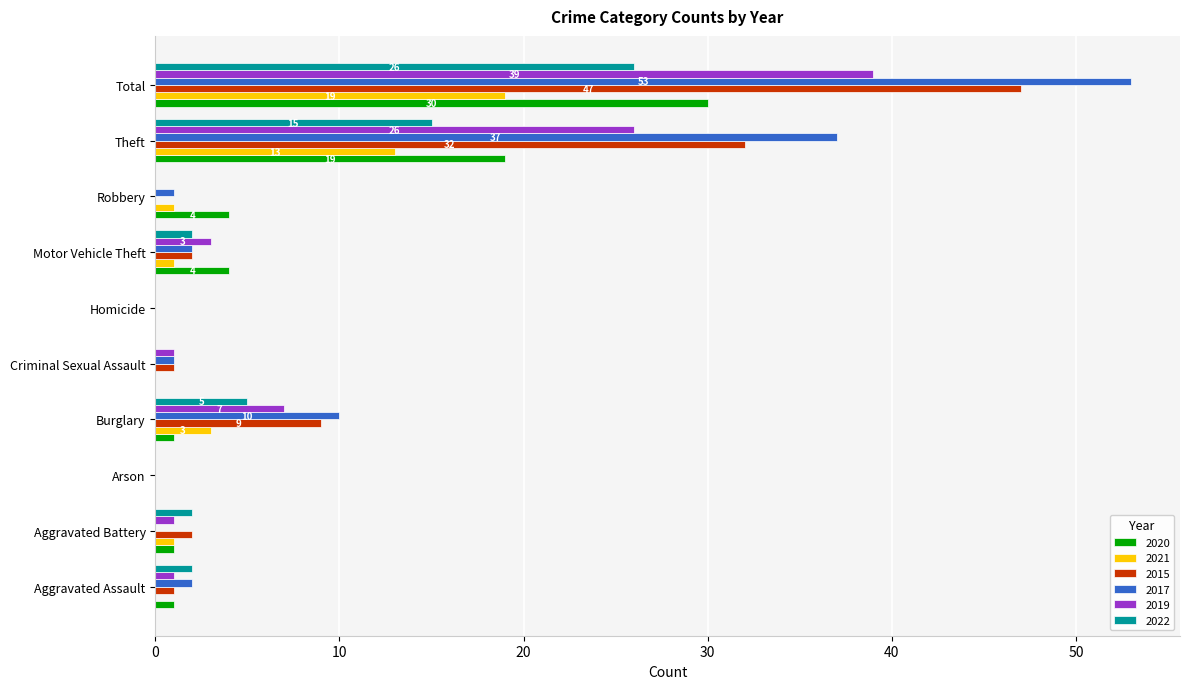

Where is 2015 nearest to the value 23?

Theft